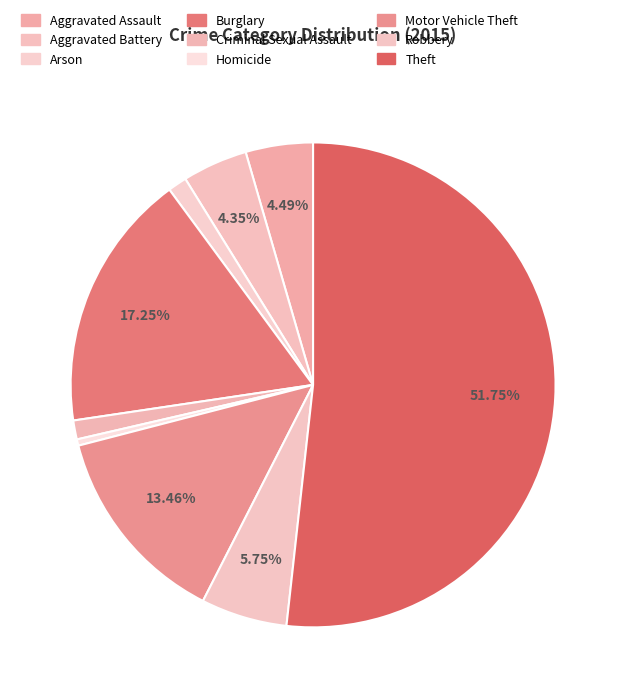

How many segments does this pie chart have?

9